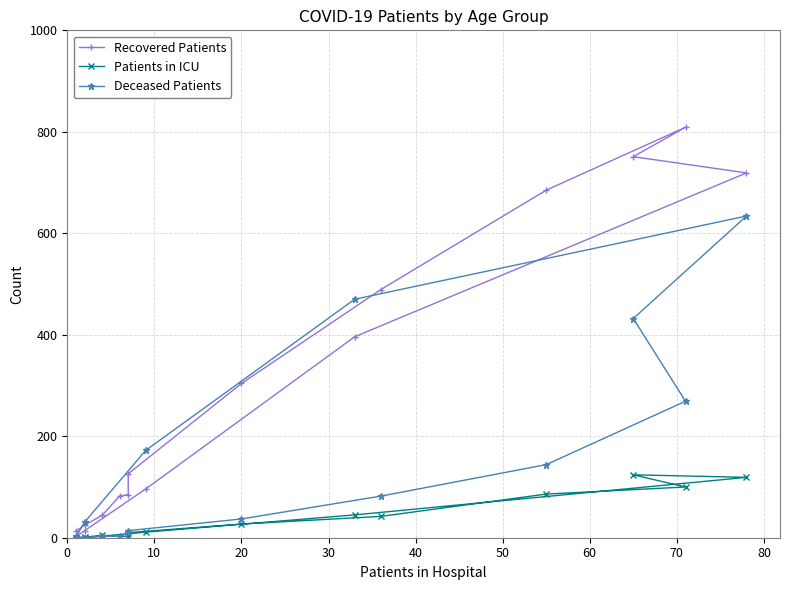

What is the highest value of the Patients in ICU series?

124